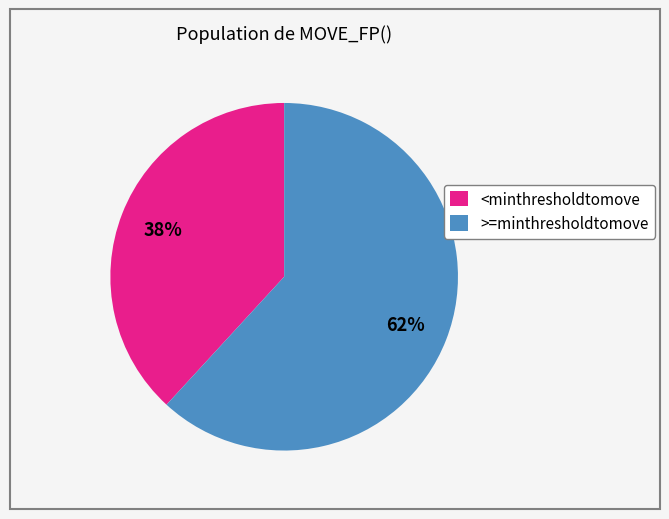

To the nearest percent, what is the average slice percentage?

50%